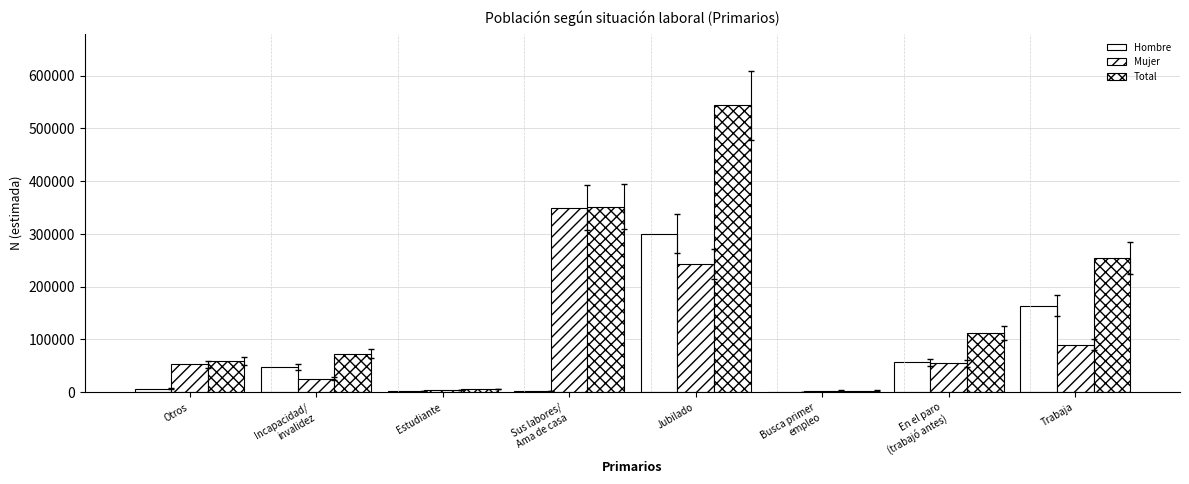

List the series in order of their peak value, lowest first.

Hombre, Mujer, Total